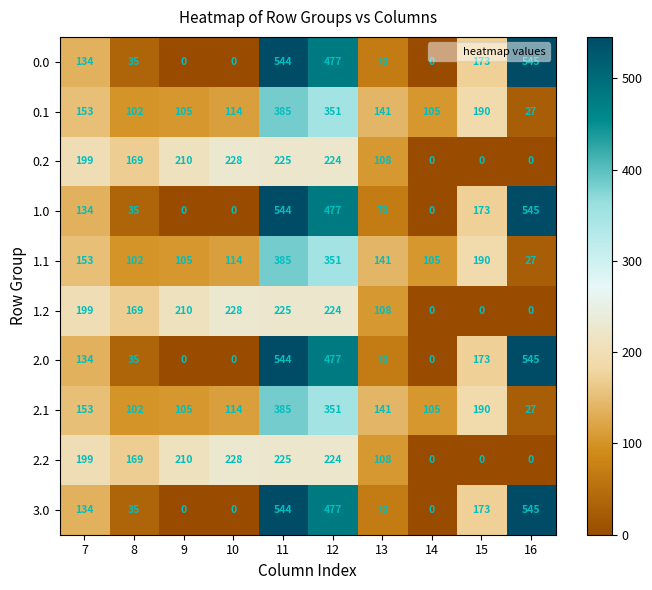

What is the maximum value for 0.0?

545